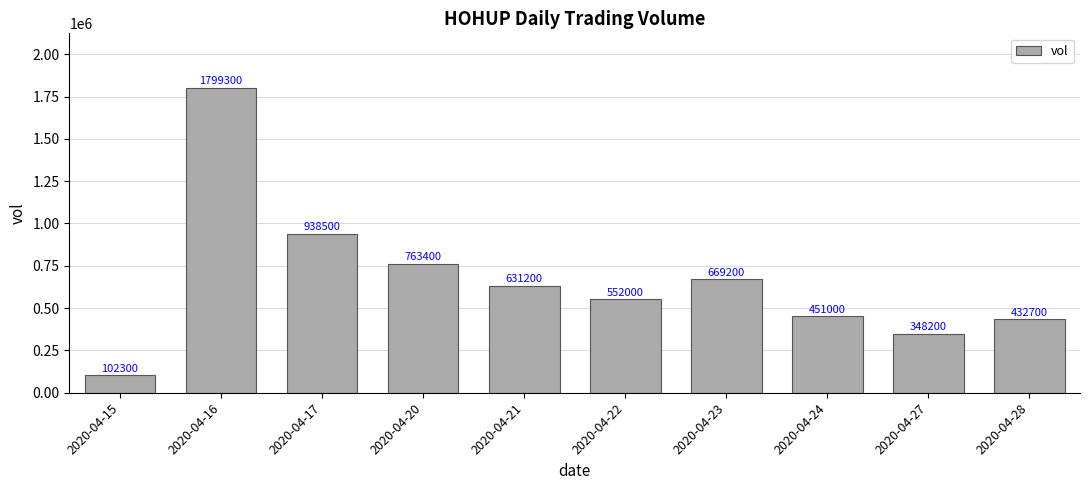

At which label does the data first exceed 631200?

2020-04-16